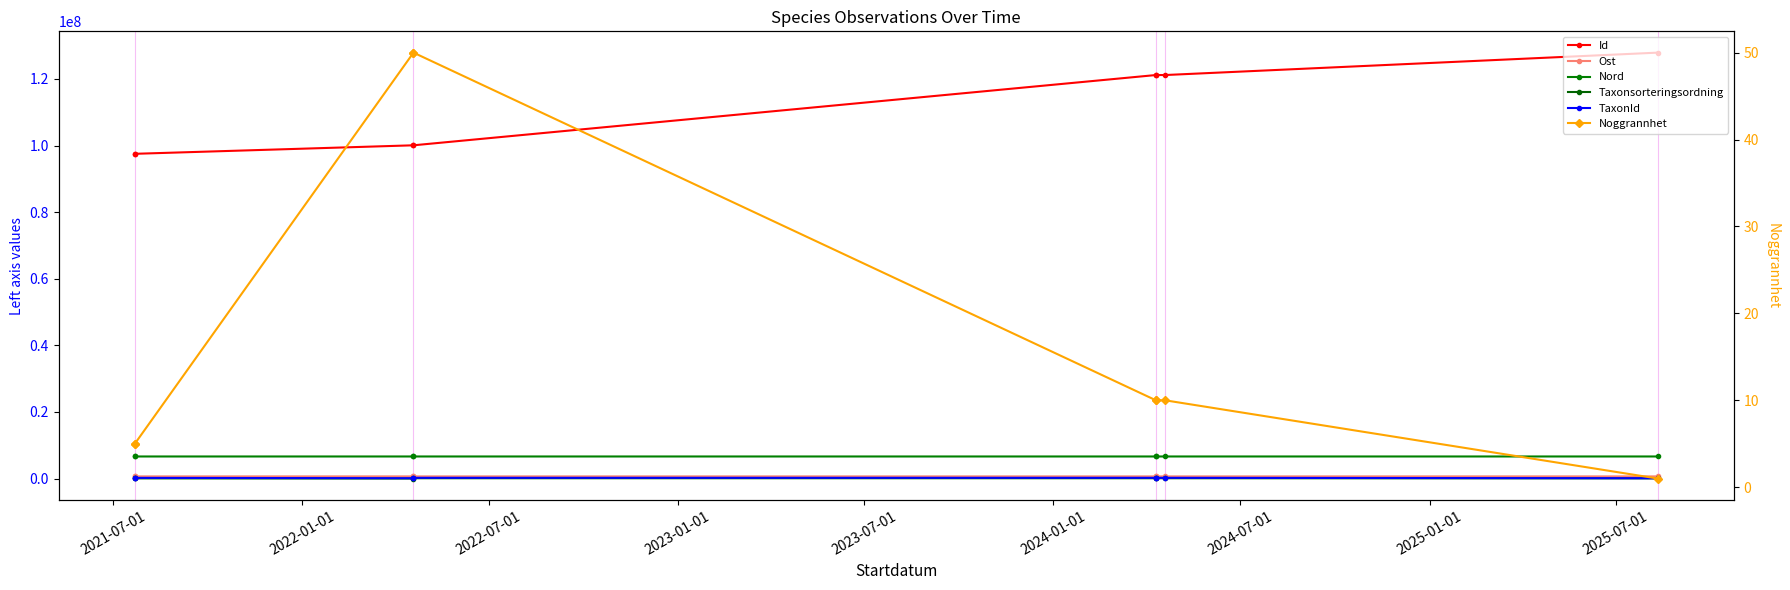

Rank the series by their maximum value, from lowest to highest.

Noggrannhet, Taxonsorteringsordning, TaxonId, Ost, Nord, Id